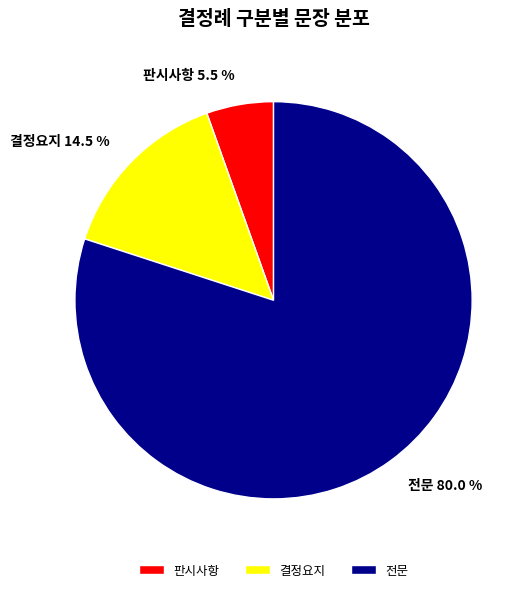

Do 판시사항 and 결정요지 together represent more than half of the pie?

No